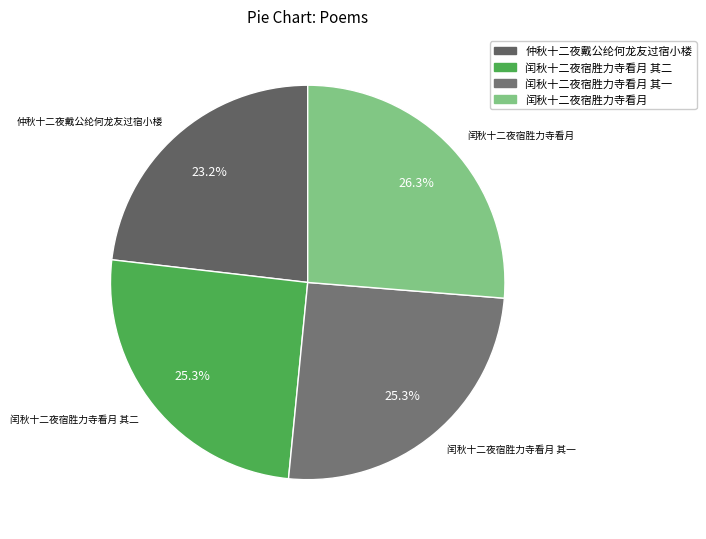

Count the number of slices in the pie.

4